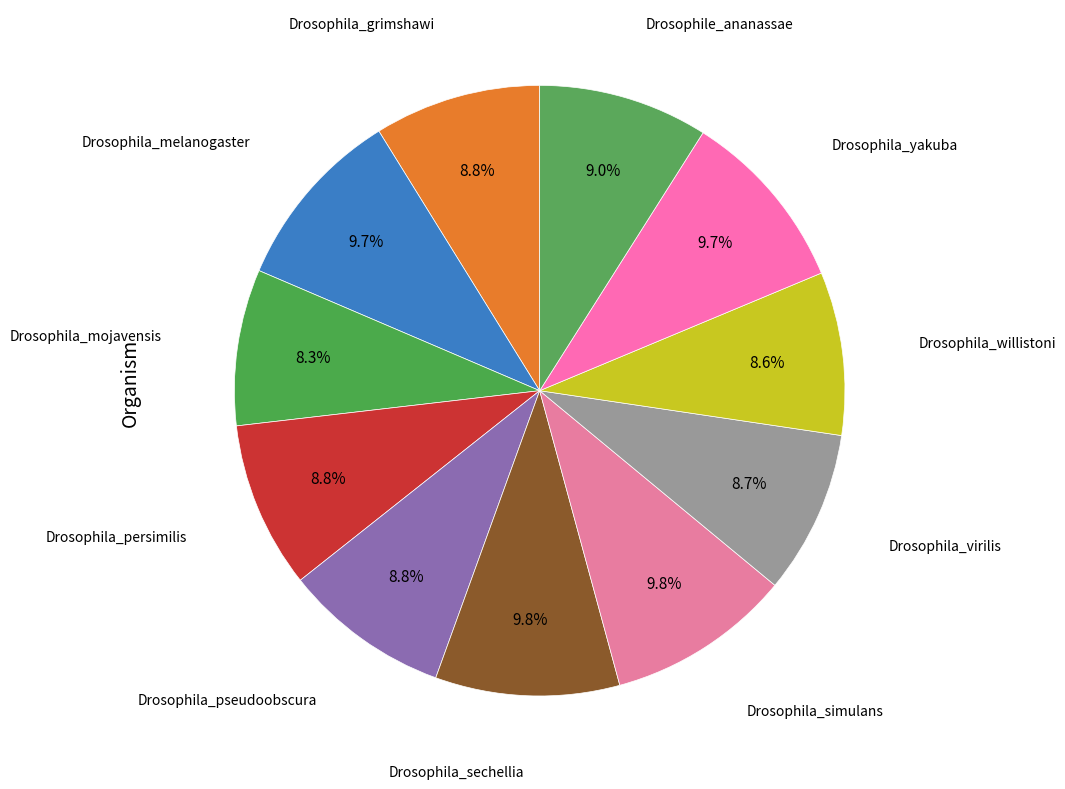

How many slices are in this pie chart?

11